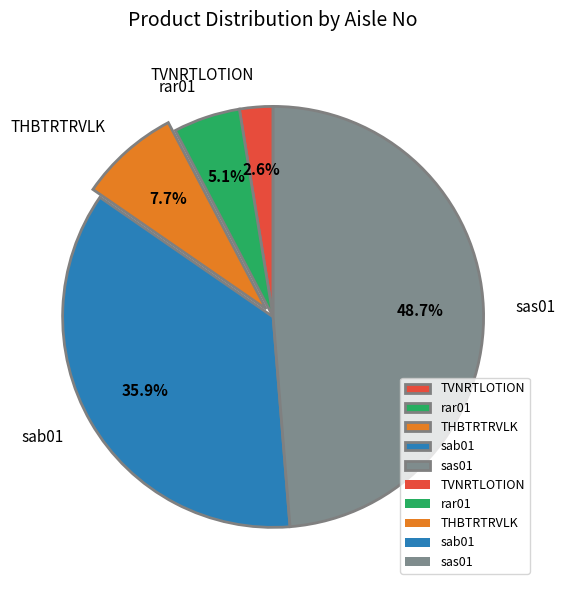

Approximately how many times larger is the value at TVNRTLOTION compared to rar01?

0.5